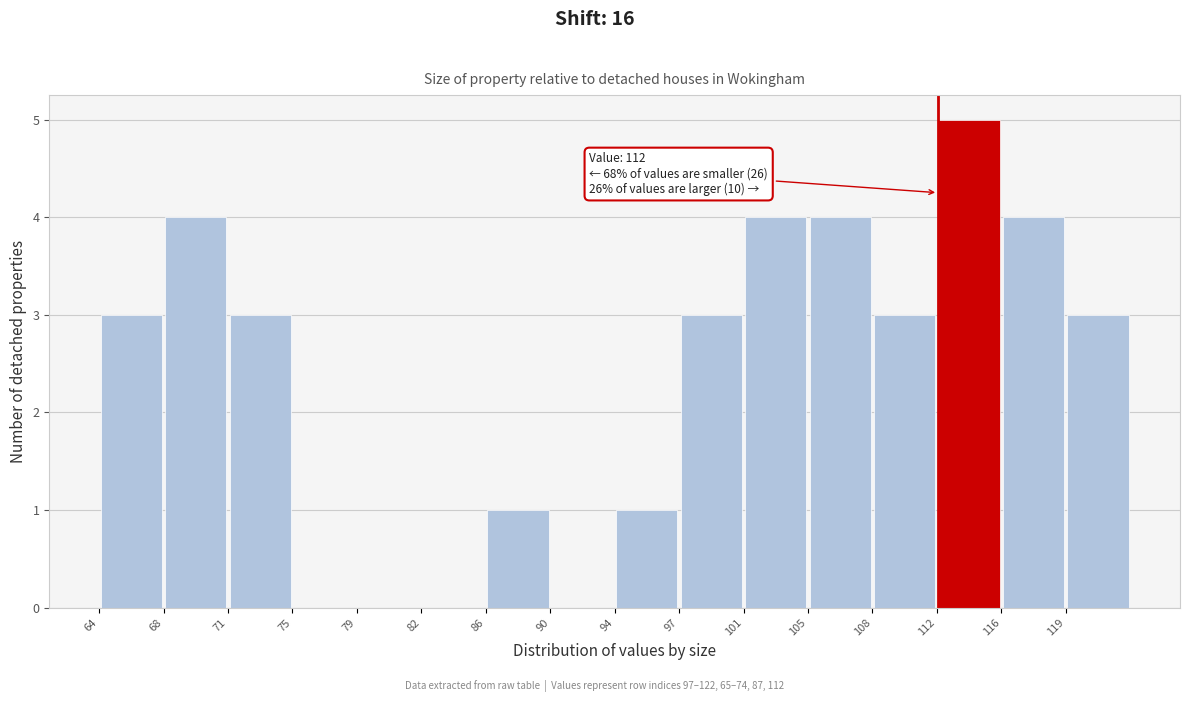

Over which range of the x-axis is the bar tallest?

112.0 to 115.5